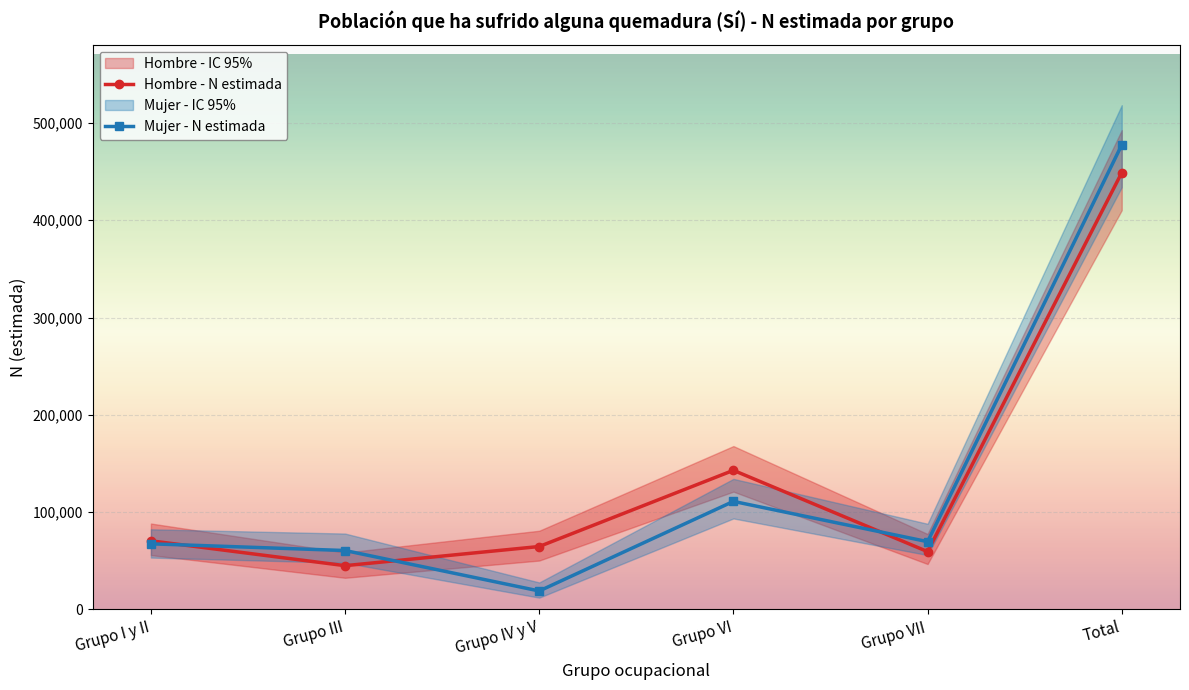

Which series has the widest spread of values?

Mujer - N estimada